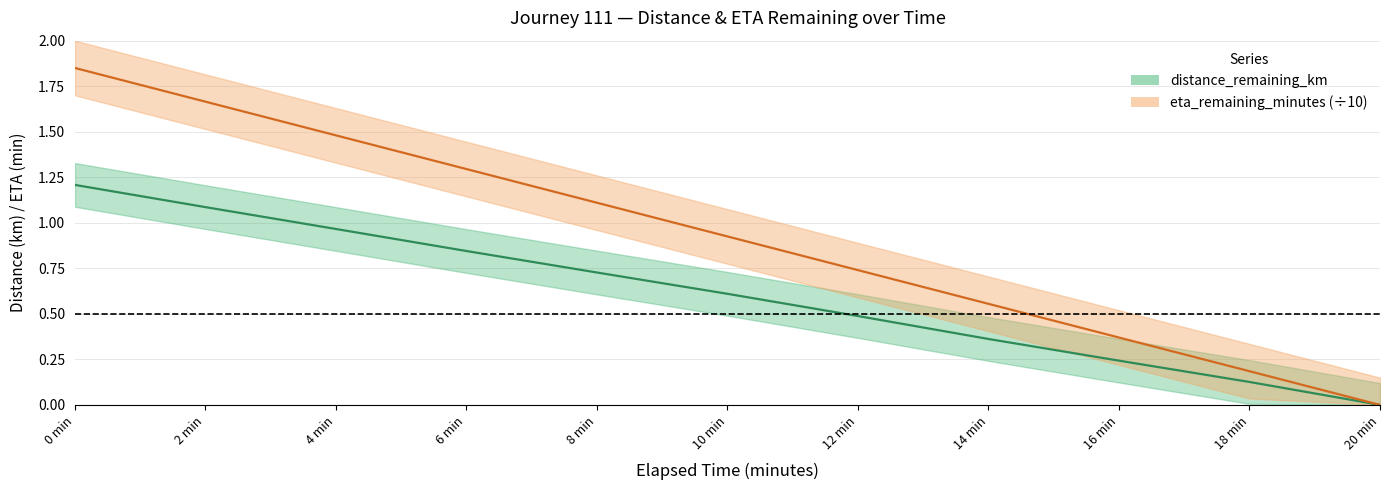

Between 18 min and 16 min, which is larger?

16 min